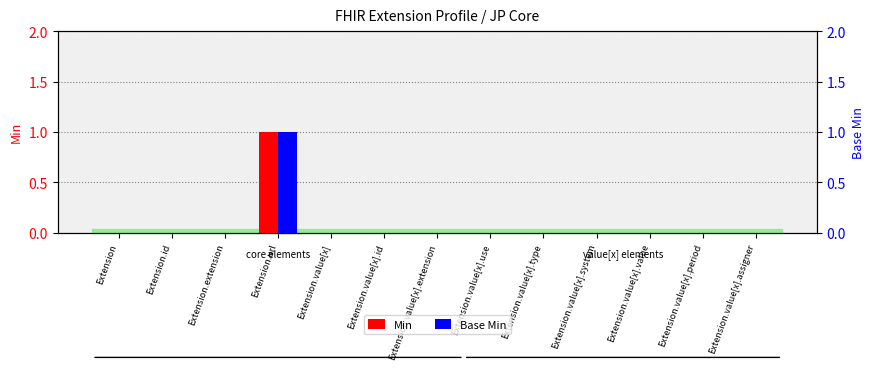

Count the Base Min values in the range 0 to 1.

13